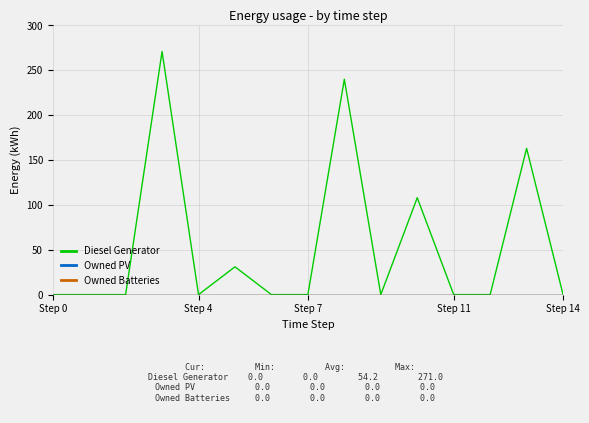

At how many categories does at least one series exceed 245?

1